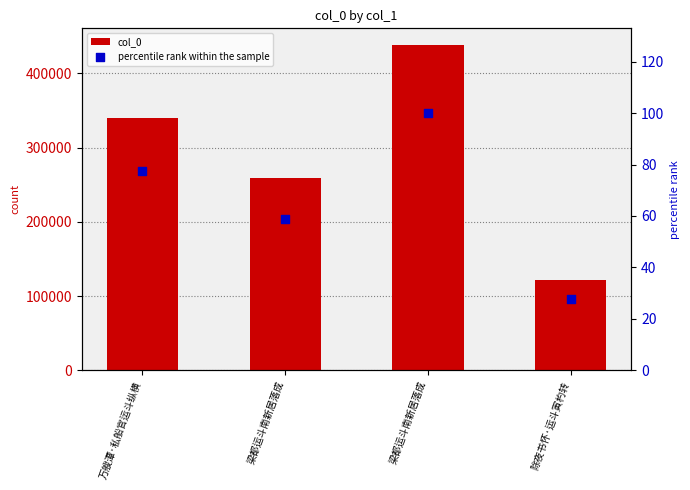

At how many categories does at least one series exceed 153729?

3